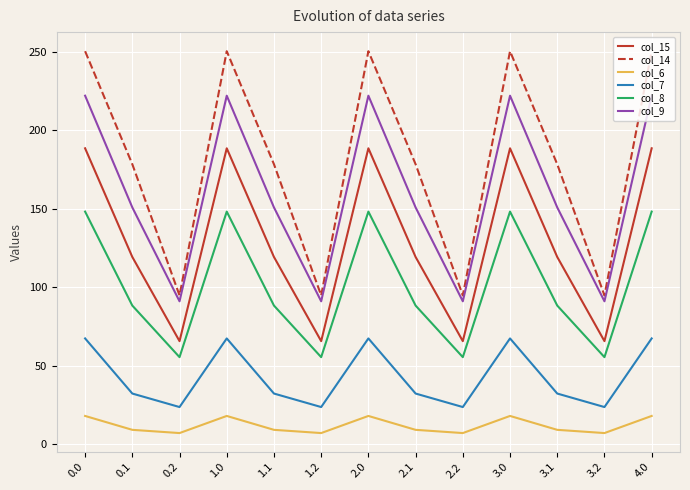

What is the highest value of the col_15 series?

188.4